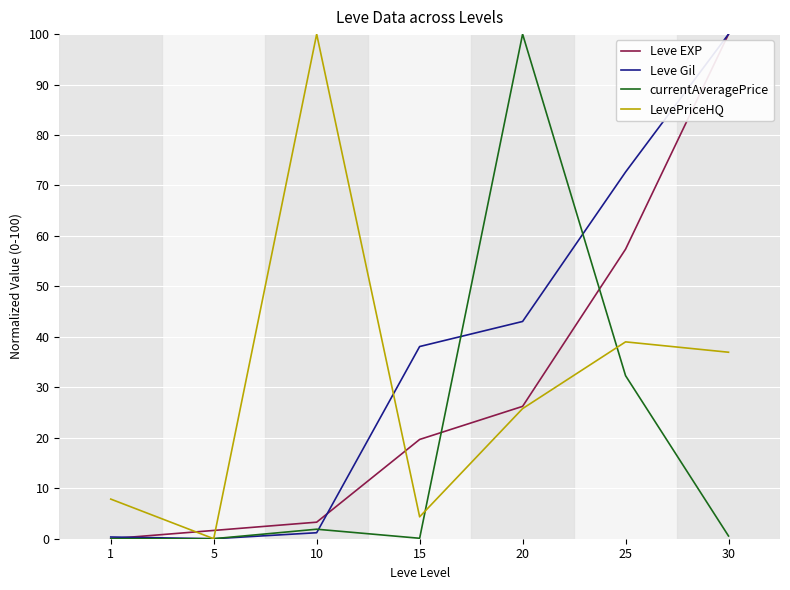

At which category is the sum across all series the highest?

30